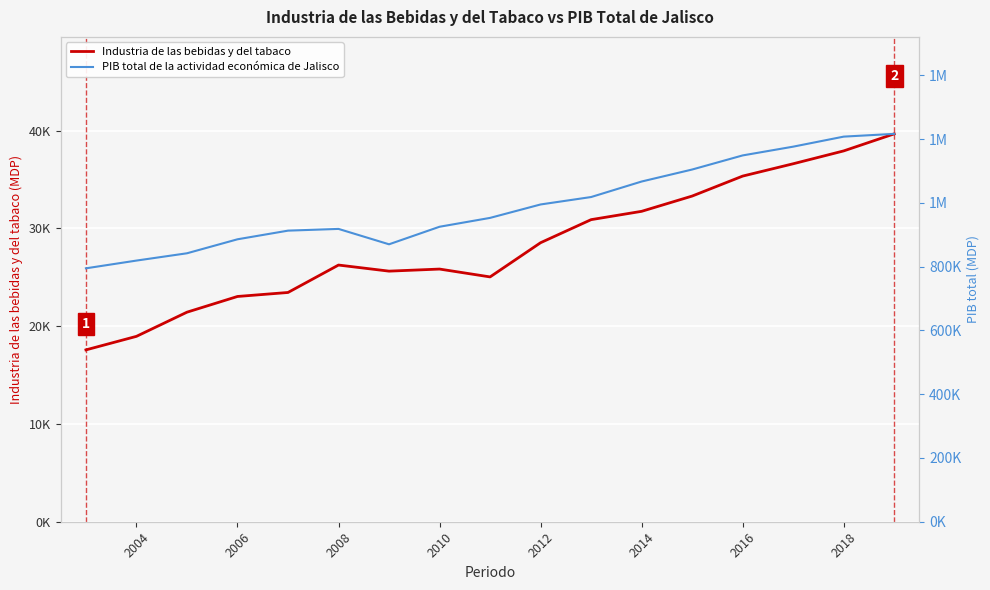

What is the minimum value for Industria de las bebidas y del tabaco?

17574.4